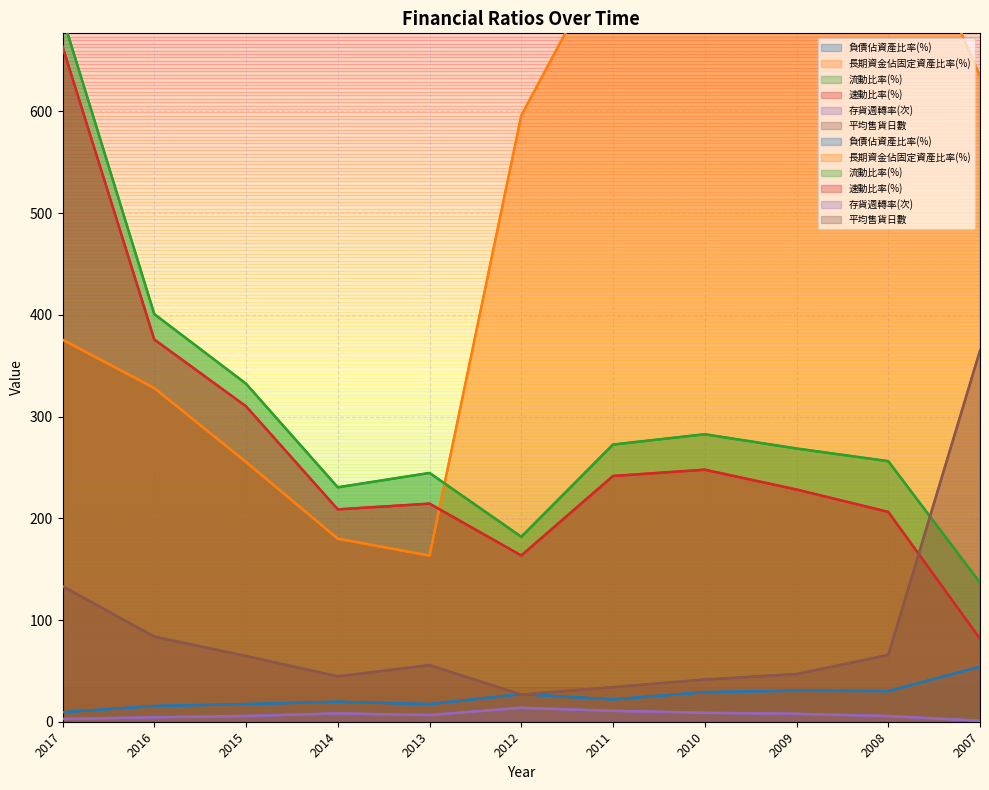

Which has a higher value, 2017 or 2014?

2014